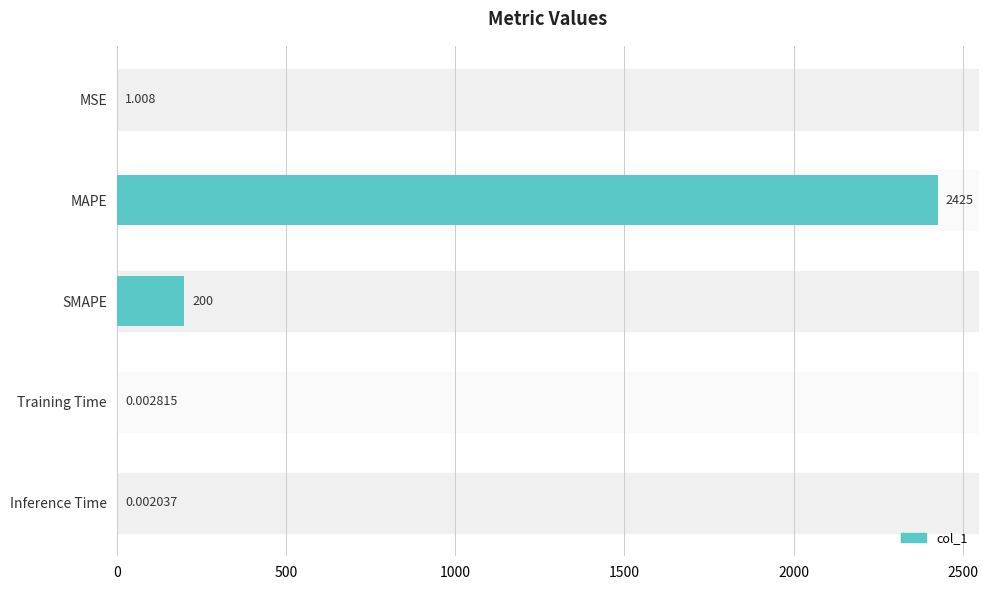

What is the maximum value shown in the chart?

2425.0